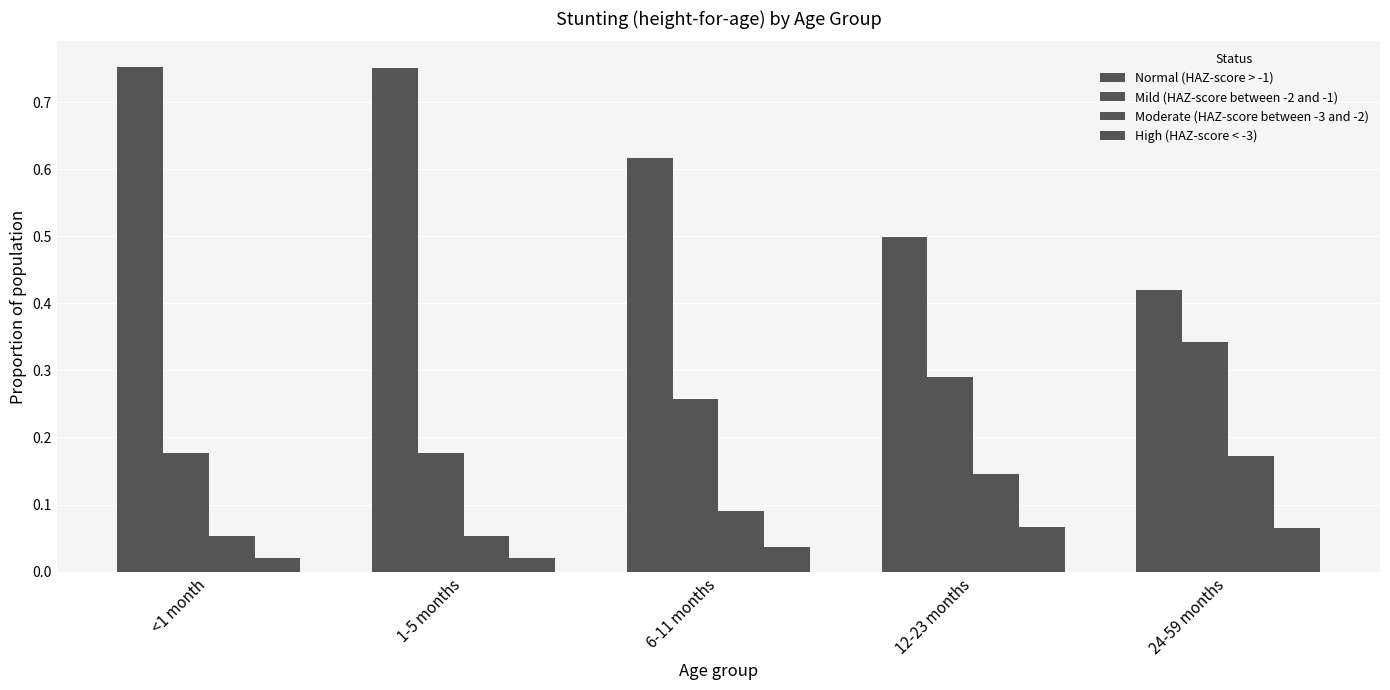

Is it true that High (HAZ-score < -3) equals 0.0 at 6-11 months?

True